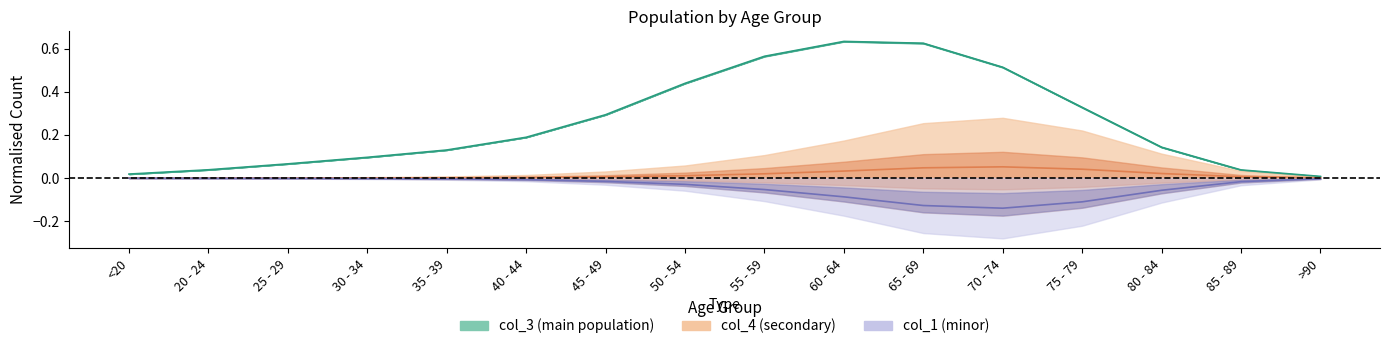

At which category is the sum across all series the highest?

60 - 64